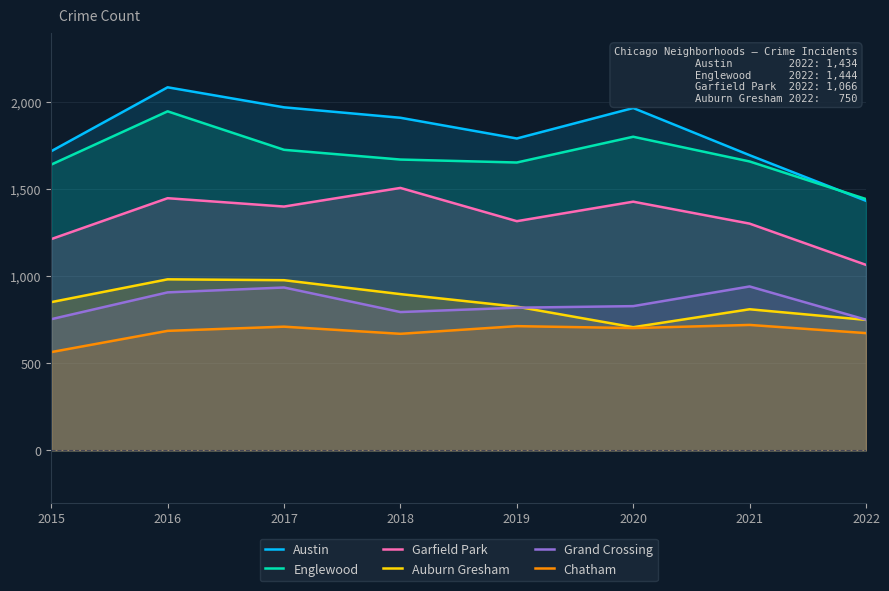

The value of Garfield Park at 2016 is 1449. True or false?

True